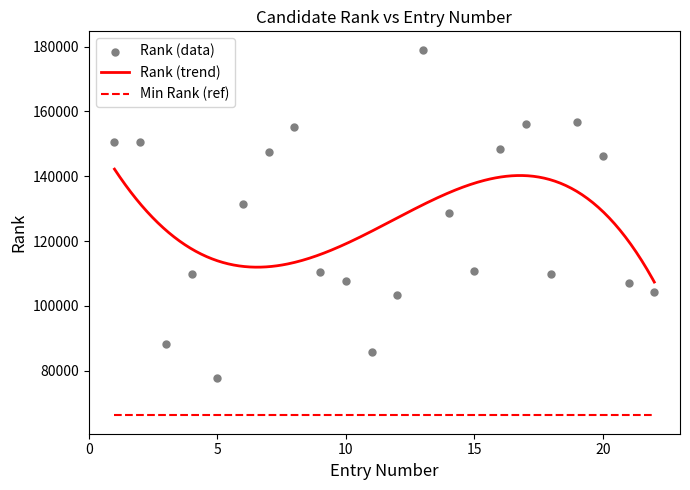

Which has a higher value, 21 or 16?

16